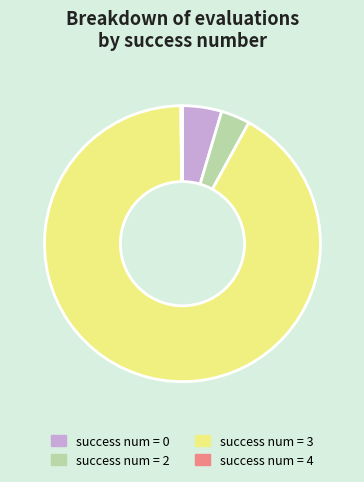

What is the ratio of the value at success num = 2 to the value at success num = 0?

0.7